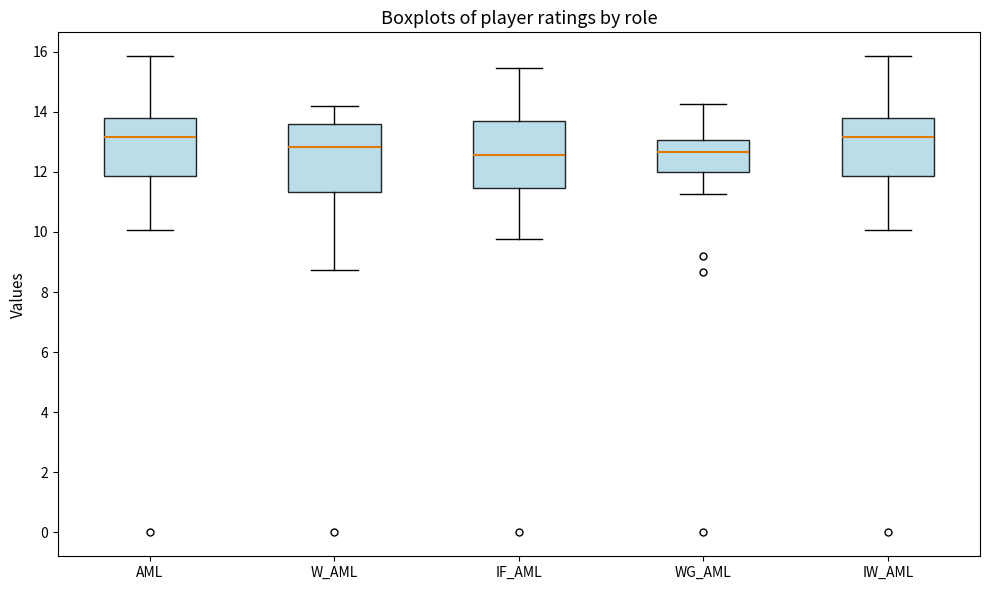

Reading left to right, transcribe this box plot: for each box, give where its median line is, the range the box spans, and where its two whiskers end, as read against the y-axis. The values are not printed on the chart, so give them approximately, as read against the axis.

AML: median 13.2, box 11.8 to 13.8, whiskers 10.0 to 15.8
W_AML: median 12.8, box 11.4 to 13.6, whiskers 8.8 to 14.2
IF_AML: median 12.6, box 11.4 to 13.8, whiskers 9.8 to 15.4
WG_AML: median 12.6, box 12.0 to 13.0, whiskers 11.2 to 14.2
IW_AML: median 13.2, box 11.8 to 13.8, whiskers 10.0 to 15.8